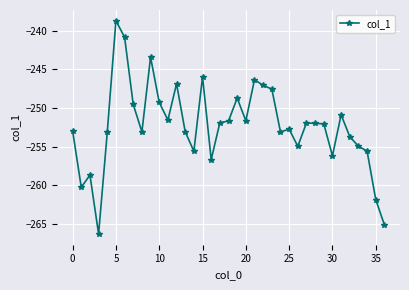

What is the difference between the second highest and second lowest values?

24.2